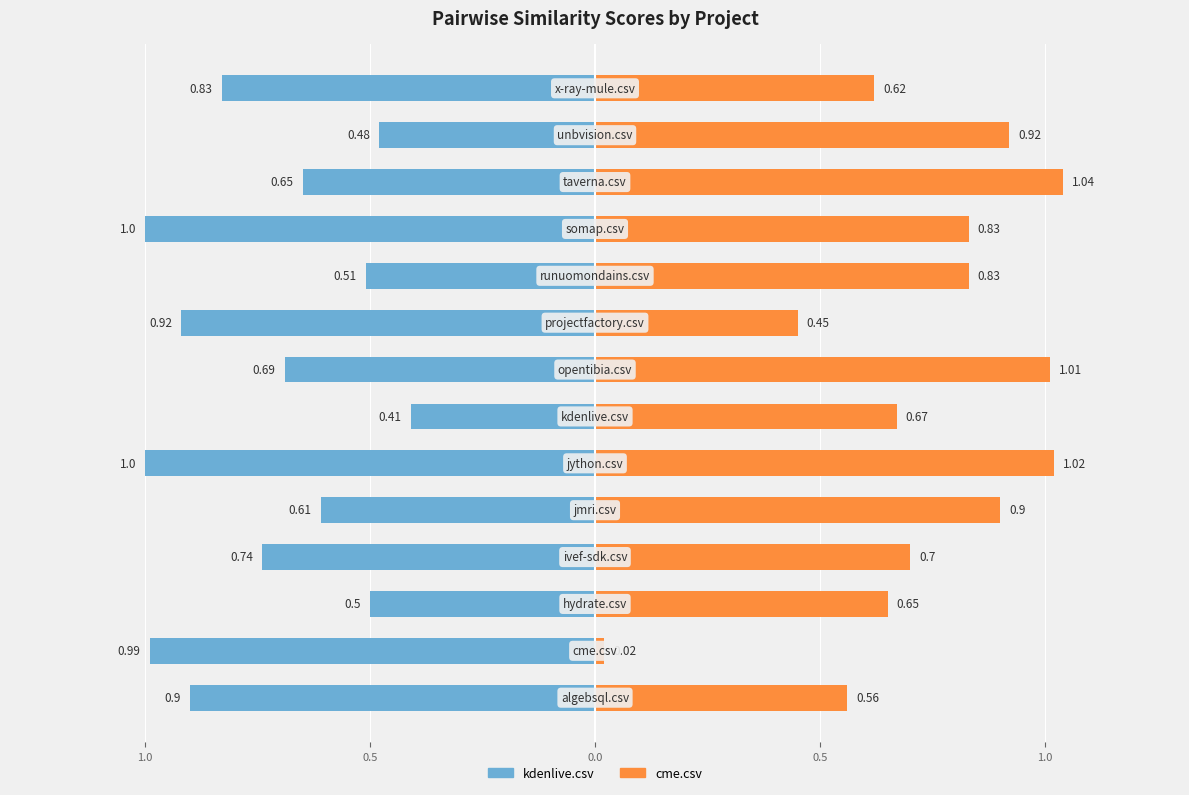

The value of kdenlive.csv at 10 is -1.0. True or false?

True